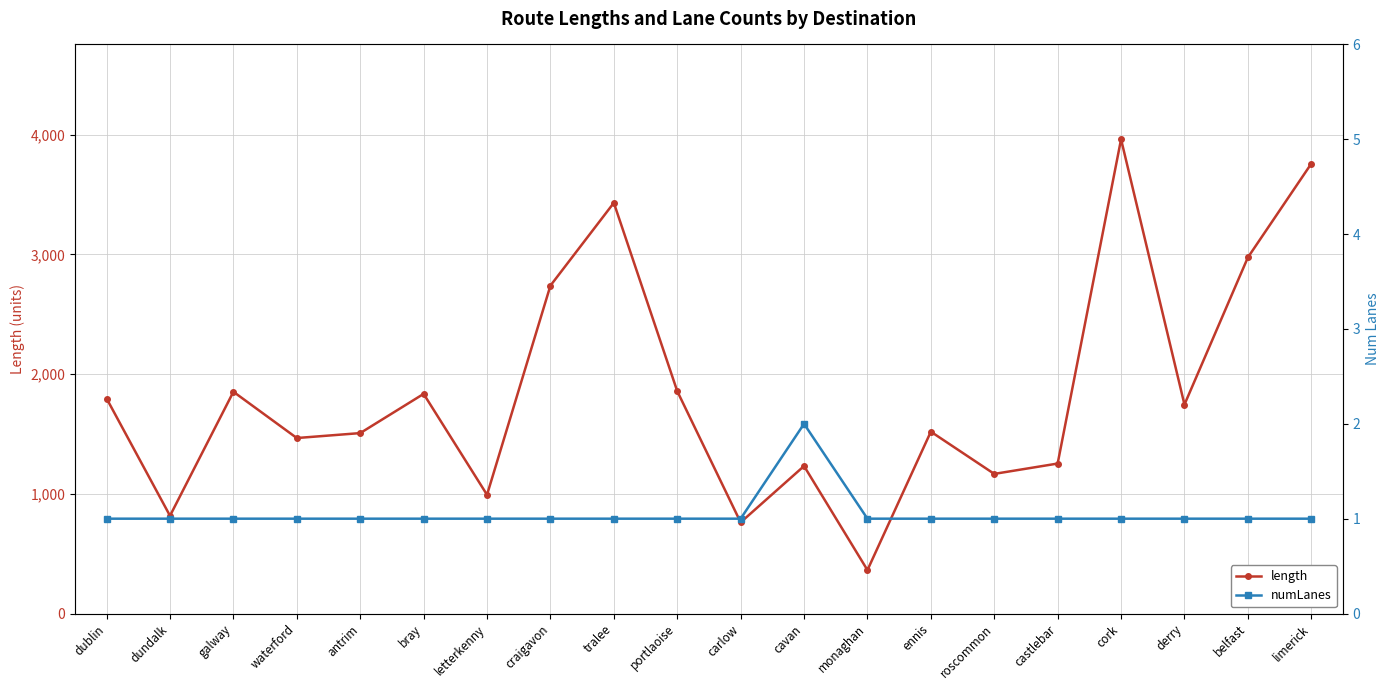

Reading right to left, what are all the values shown in this chart?

length: limerick=3757.9	belfast=2974.5	derry=1745.9	cork=3961.8	castlebar=1253.0	roscommon=1166.5	ennis=1519.2	monaghan=362.9	cavan=1232.1	carlow=761.5	portlaoise=1857.9	tralee=3431.2	craigavon=2739.4	letterkenny=992.0	bray=1835.0	antrim=1507.4	waterford=1466.1	galway=1852.6	dundalk=816.6	dublin=1796.2
numLanes: limerick=1.0	belfast=1.0	derry=1.0	cork=1.0	castlebar=1.0	roscommon=1.0	ennis=1.0	monaghan=1.0	cavan=2.0	carlow=1.0	portlaoise=1.0	tralee=1.0	craigavon=1.0	letterkenny=1.0	bray=1.0	antrim=1.0	waterford=1.0	galway=1.0	dundalk=1.0	dublin=1.0